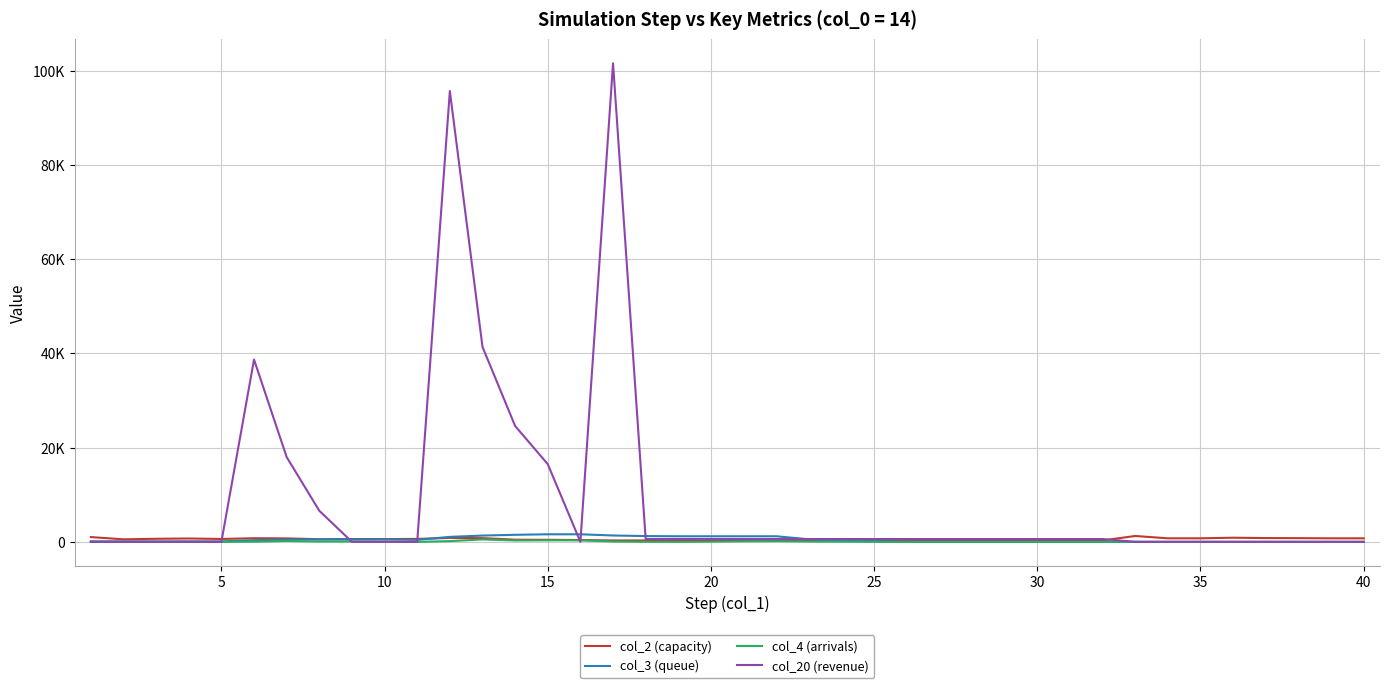

Reading left to right, list all the values displayed in this chart.

col_2 (capacity): 1017	536	656	715	617	771	735	563	600	591	627	830	794	461	439	390	300	300	300	300	300	300	300	300	300	300	300	300	300	300	300	300	1248	754	755	883	805	786	754	752
col_3 (queue): 100	100	100	100	100	358	478	522	522	522	422	1060	1336	1500	1610	1610	1352	1232	1188	1188	1188	1188	550	274	110	0	0	0	0	0	0	0	0	0	0	0	0	0	0	0
col_4 (arrivals): 48	0	0	0	0	43	190	84	89	44	0	155	518	297	329	322	82	21	0	47	125	151	77	48	18	0	0	0	0	0	0	0	0	0	0	0	0	0	0	0
col_20 (revenue): 0	0	0	0	0	38700	18000	6600	0	0	0	95700	41400	24600	16500	0	101600	600	600	600	600	600	600	600	600	600	600	600	600	600	600	600	0	0	0	0	0	0	0	0